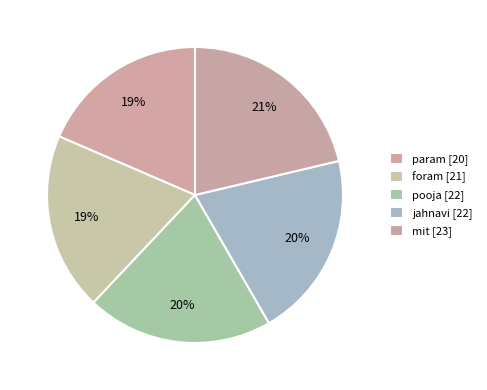

Count the number of slices in the pie.

5